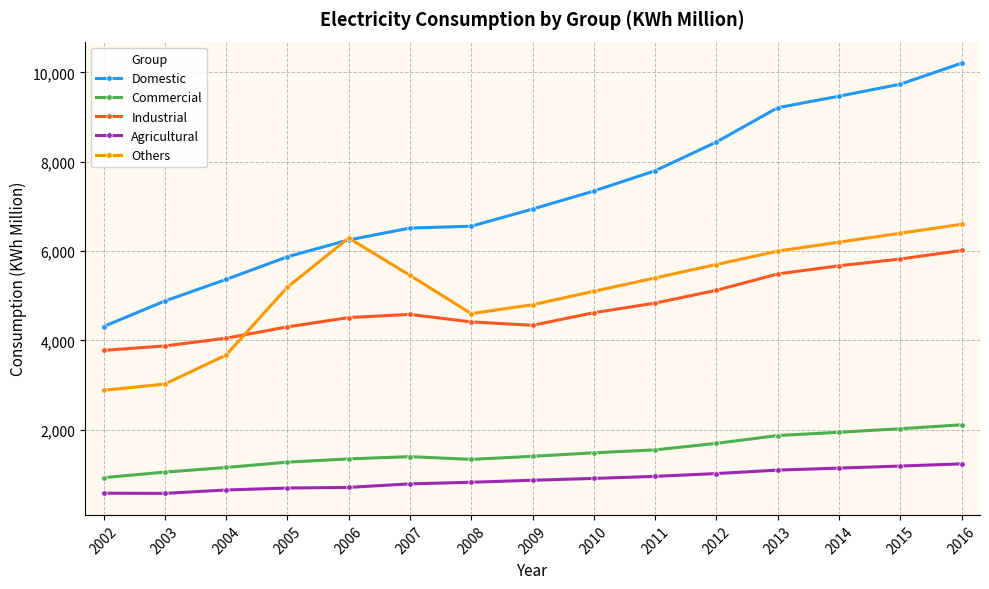

Between which two adjacent categories do Others and Domestic first intersect?

2005 and 2006